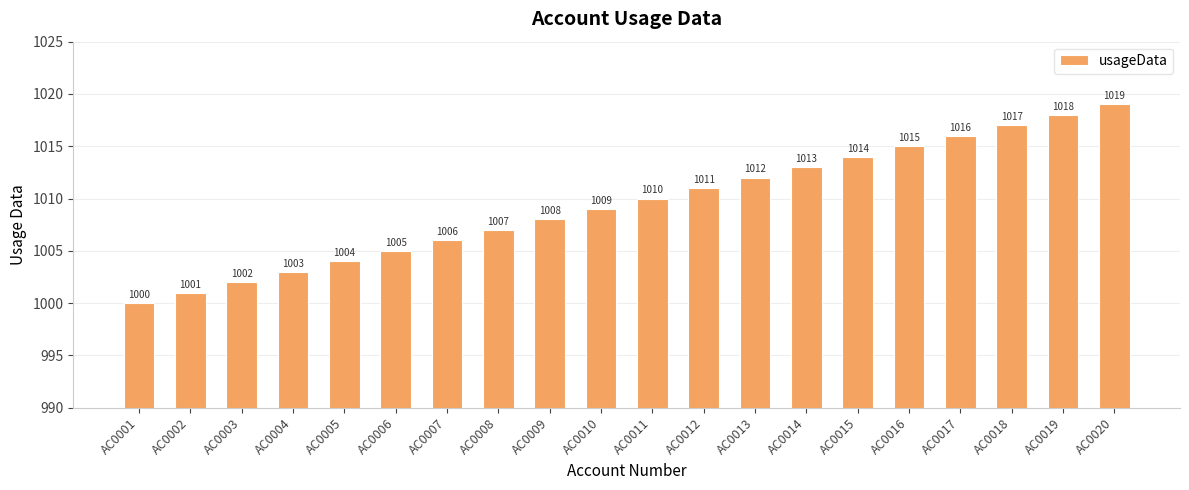

Count the number of data series in this chart.

1